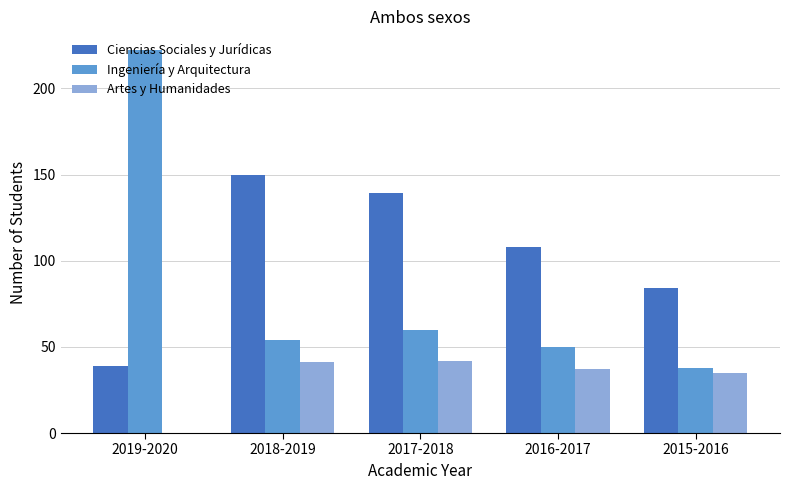

Which series changed the most between 2018-2019 and 2016-2017?

Ciencias Sociales y Jurídicas